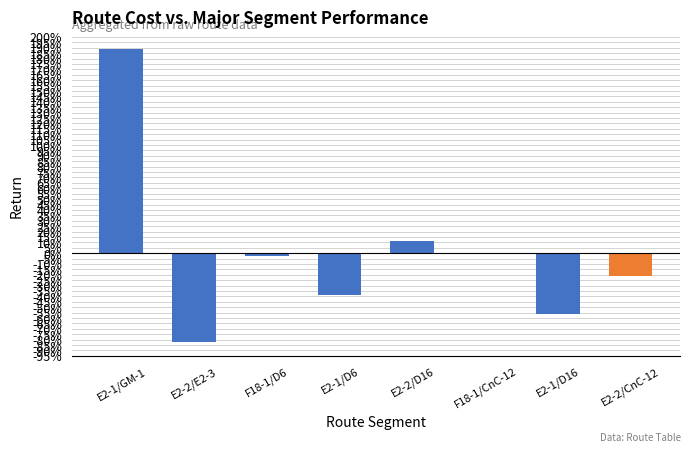

What is the maximum value shown in the chart?

188.6